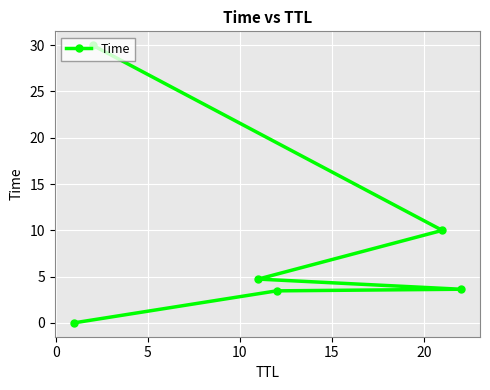

What is the greatest value displayed?

30.0